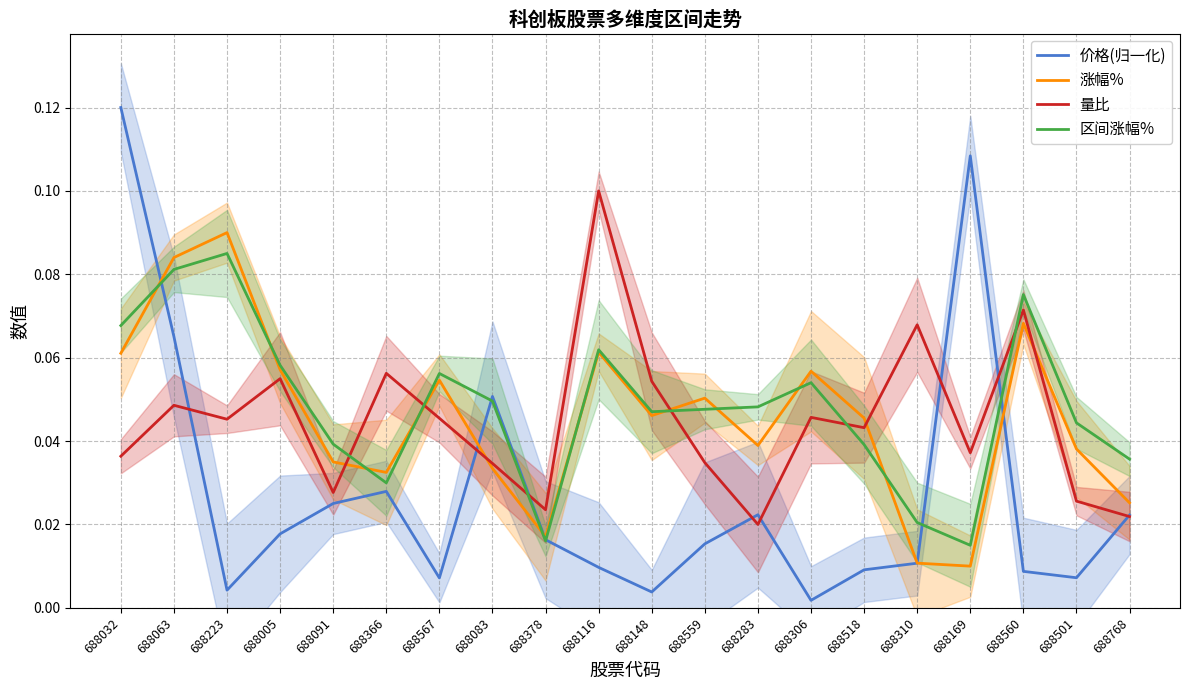

How many 量比 values are between 0 and 1?

20